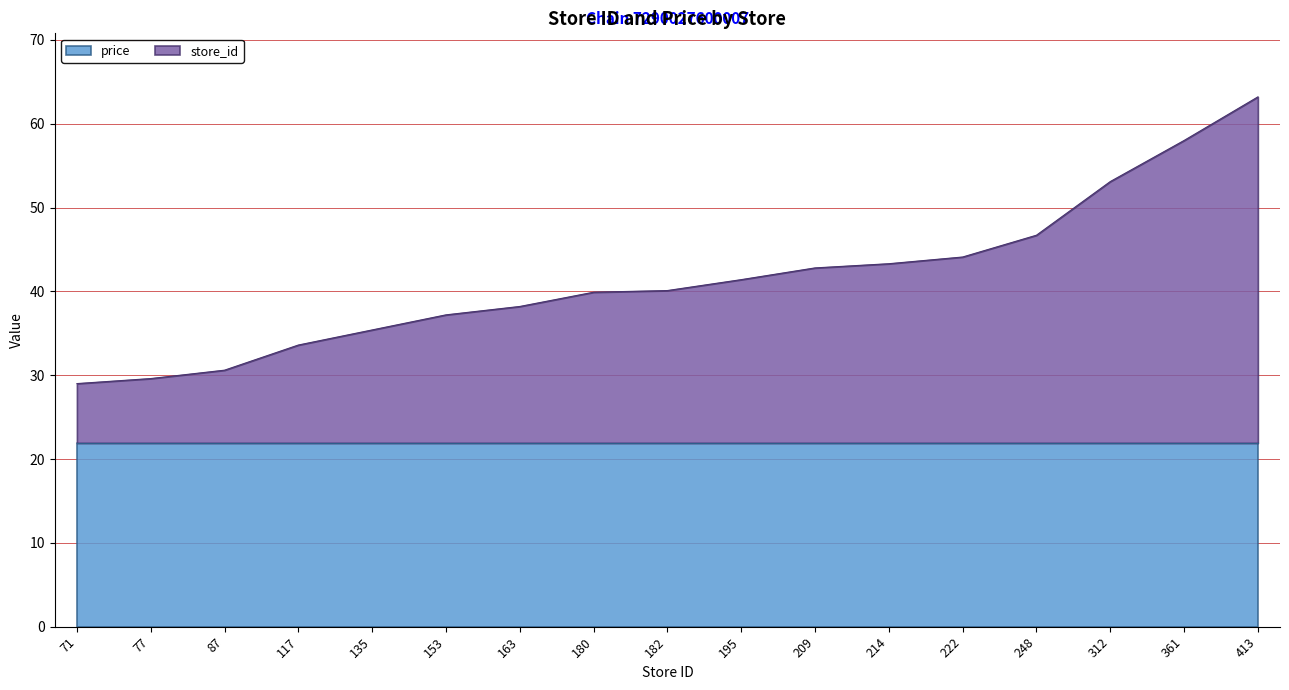

True or false: the data shows 20.7 at 117.

False